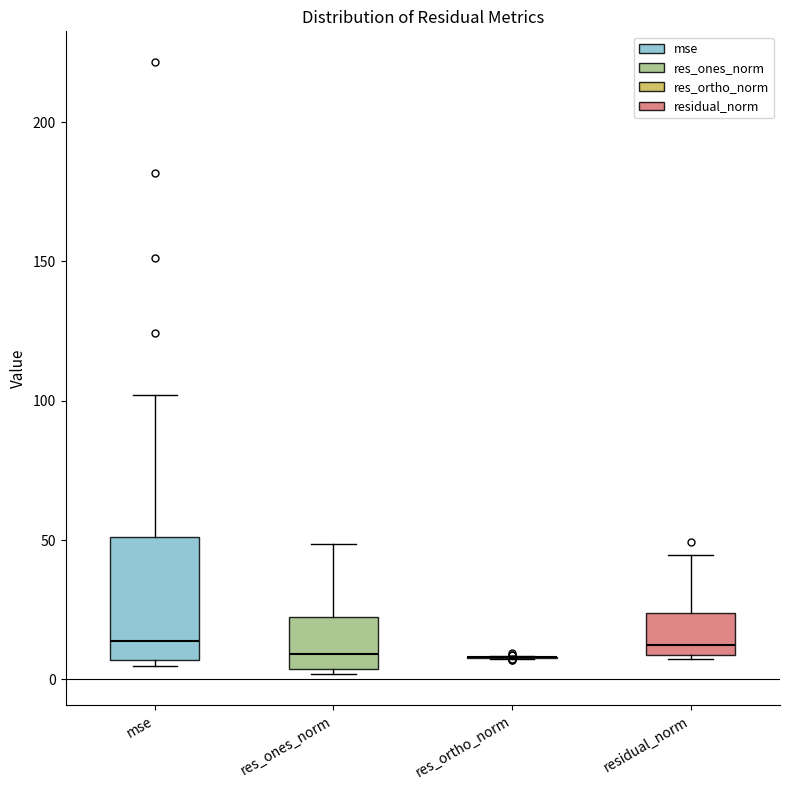

Which box is the tallest, from its lower edge to its upper edge?

mse